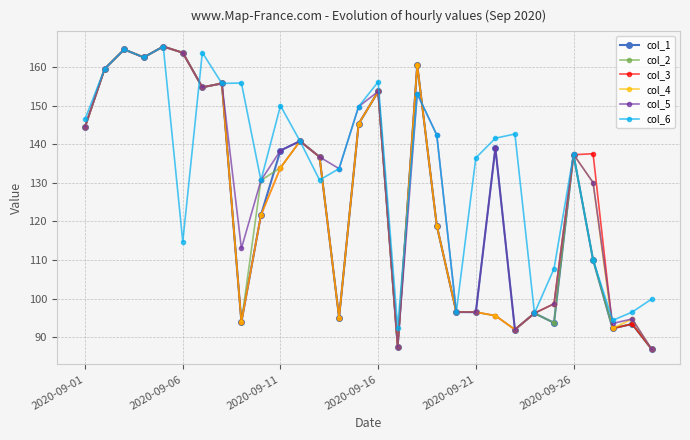

At how many categories does at least one series exceed 153?

10